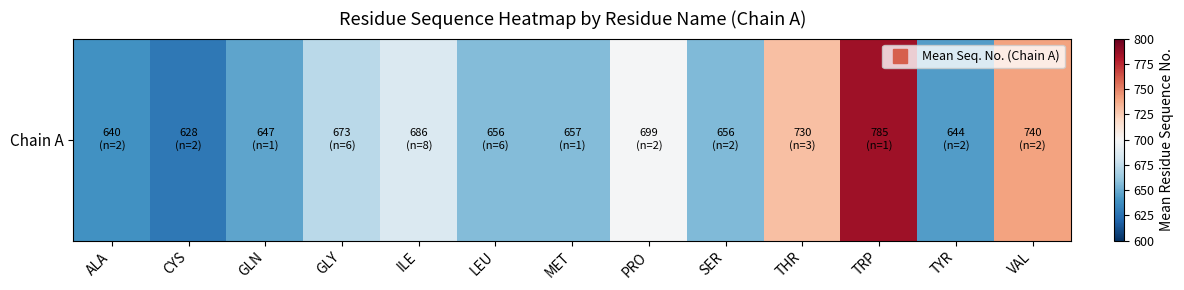

Reading right to left, transcribe all the data shown in this chart.

740.5	644.0	785.0	730.0	656.0	699.0	657.0	656.3	685.5	673.0	647.0	628.5	639.5